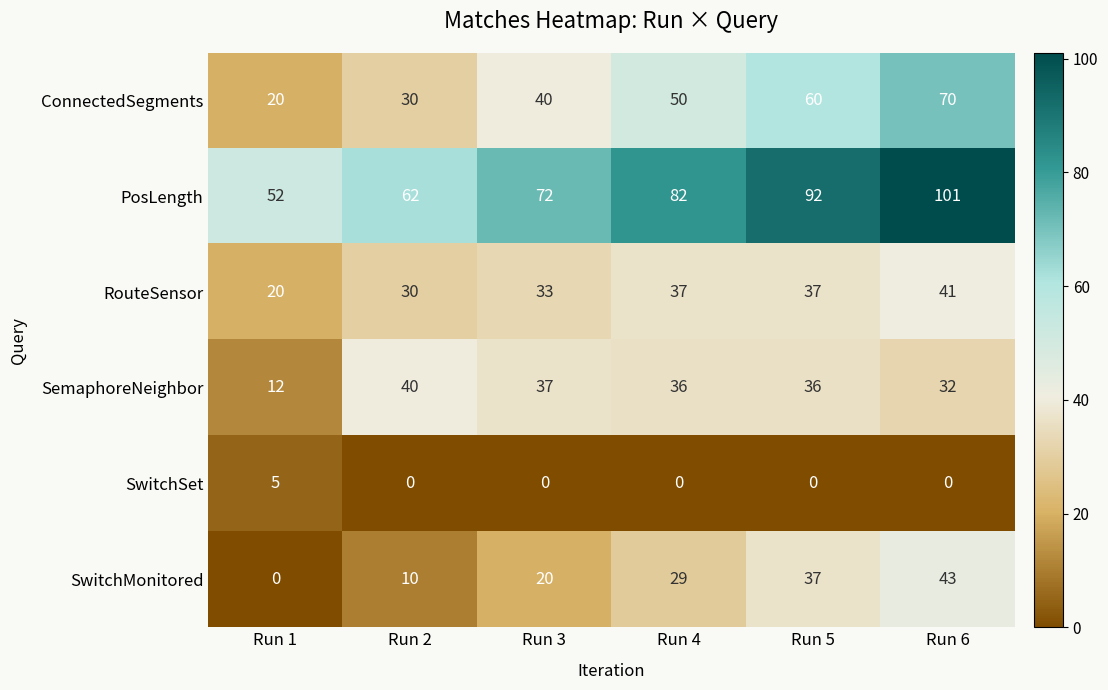

How many data points in SemaphoreNeighbor are less than 36?

2